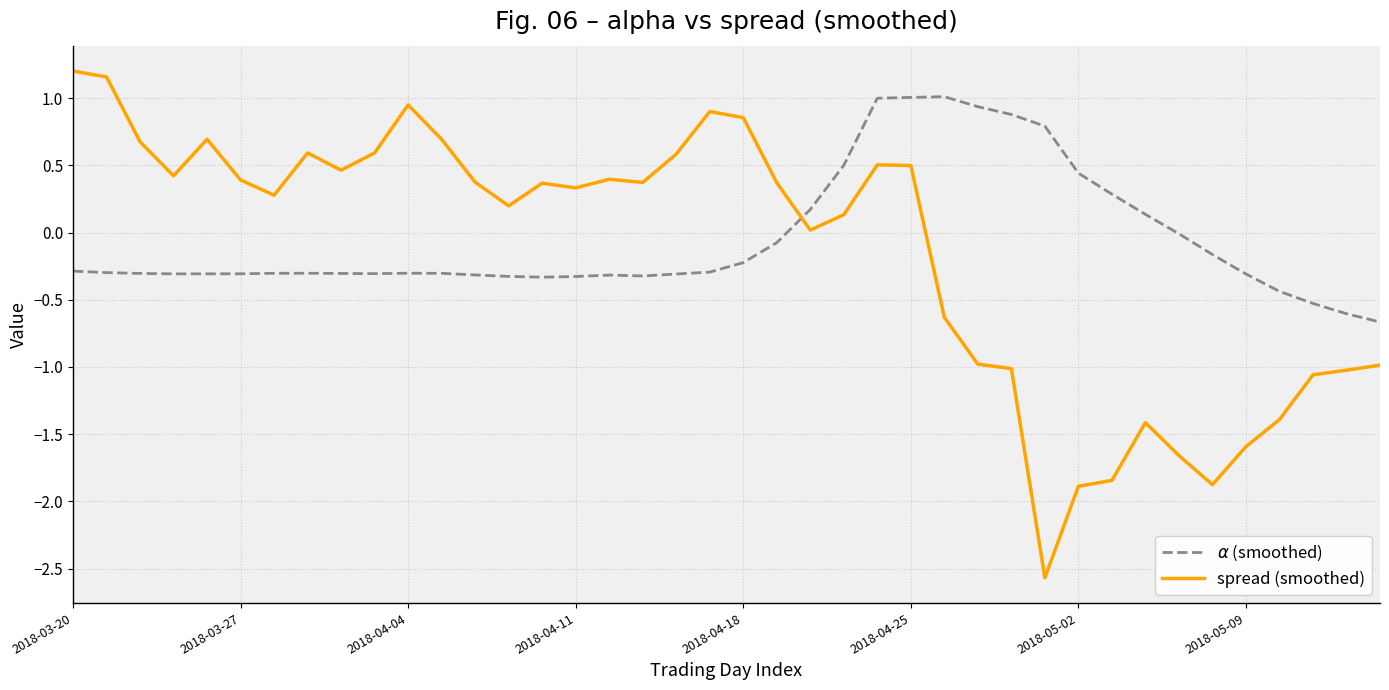

Which series has the largest range (max minus min)?

spread (smoothed)